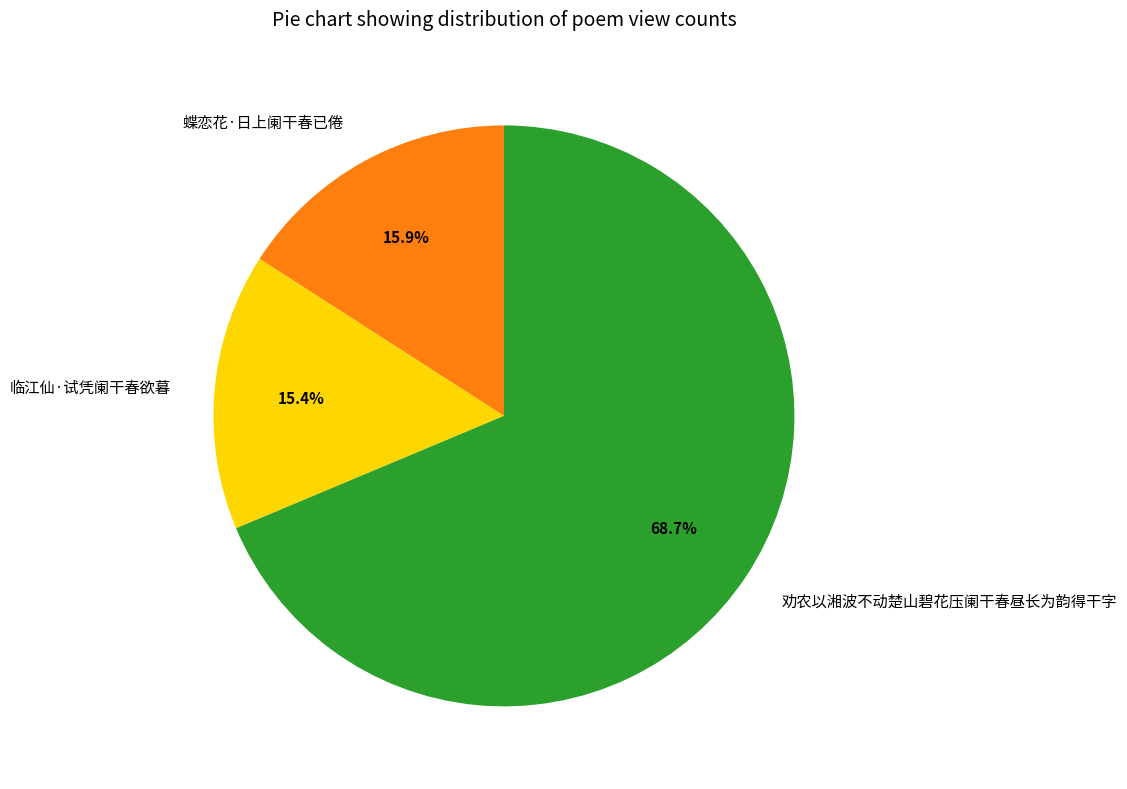

Is 劝农以湘波不动楚山碧花压阑干春昼长为韵得干字 the majority of the pie?

Yes